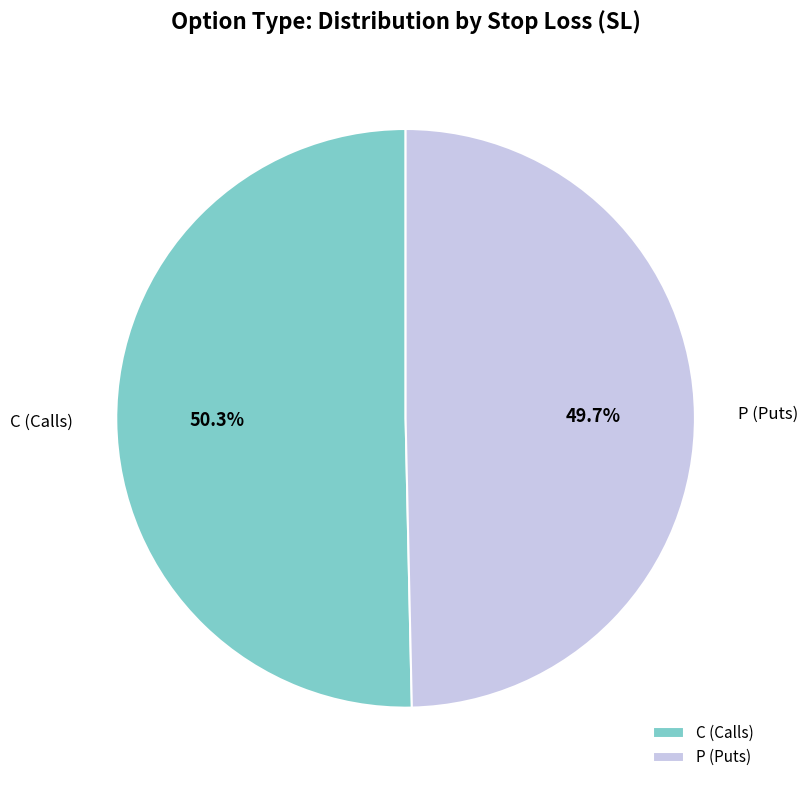

What percentage is NOT represented by C (Calls)?

49.7%